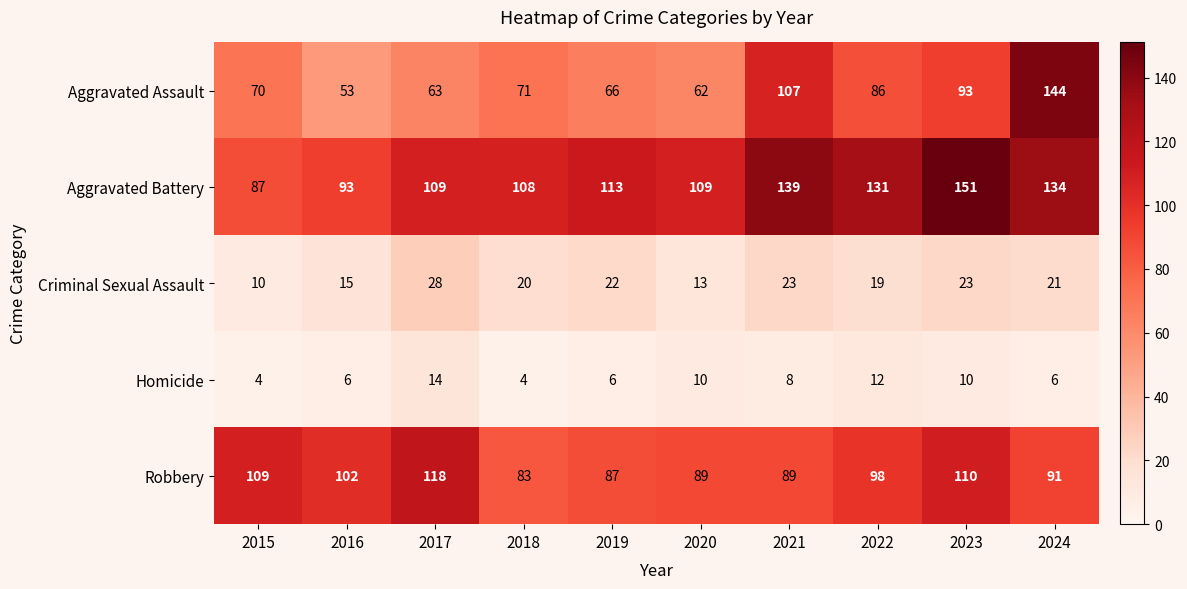

What is the spread (max minus min) of values at 2022?

119